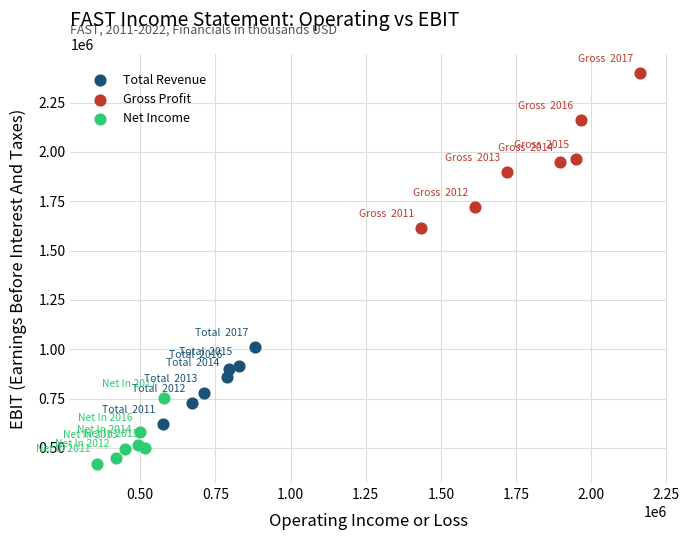

Which series reaches the minimum Y coordinate?

Net Income